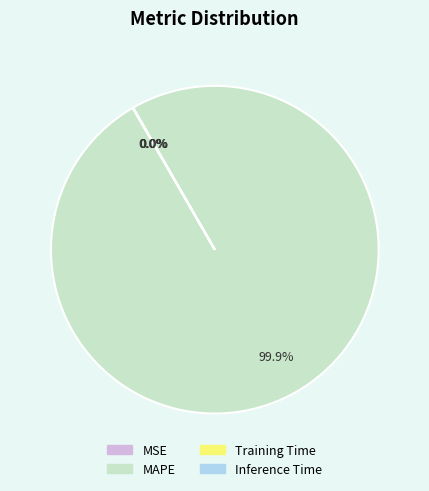

Which category accounts for the majority?

MAPE